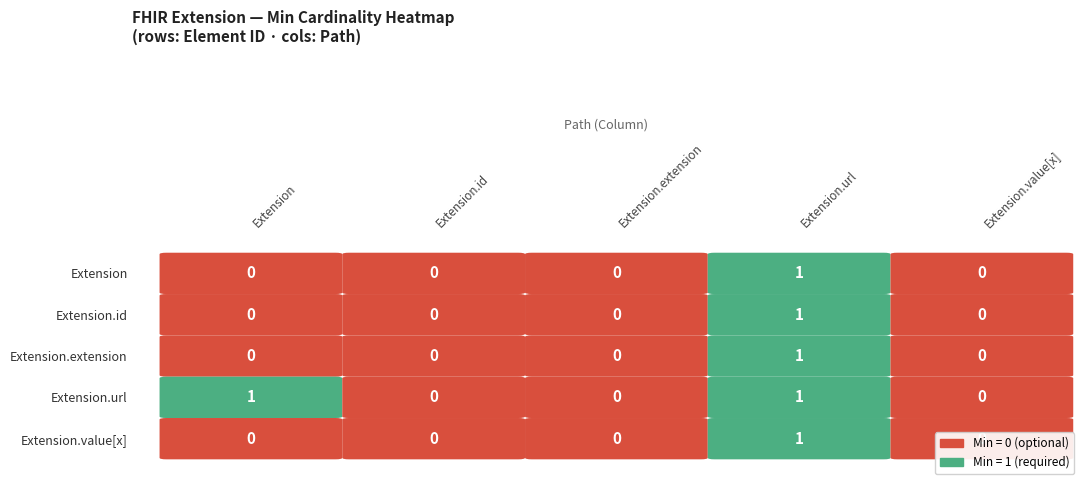

The value of Extension.url at Extension.url is 0. True or false?

False